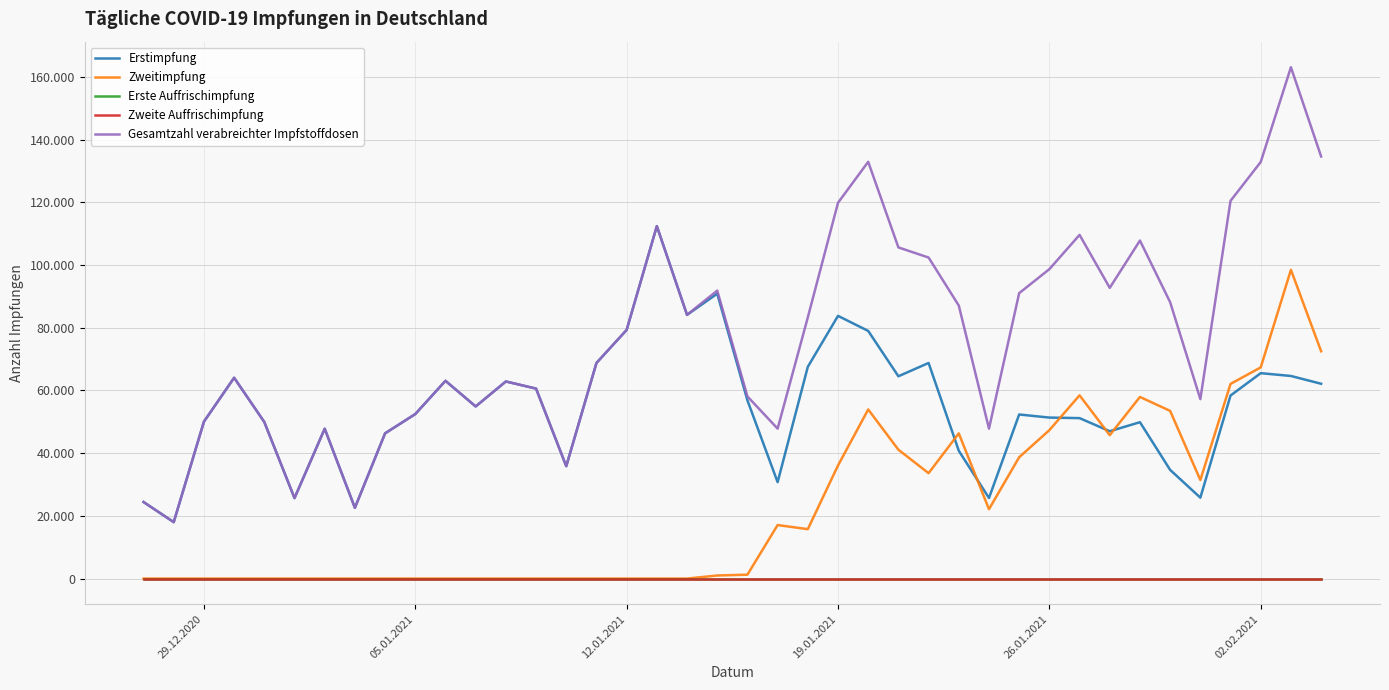

What is the difference between the maximum and minimum values in the Zweitimpfung series?

98490